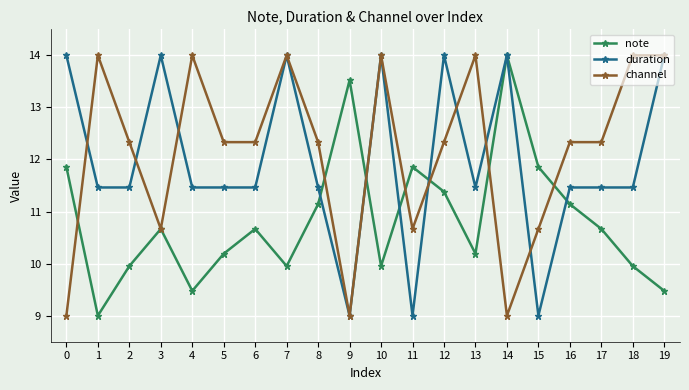

At how many categories does at least one series exceed 9?

20